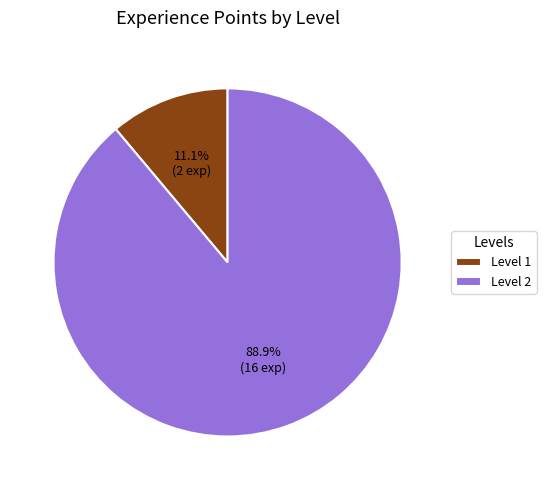

Is it true that Level 1 is 11% of the pie?

True